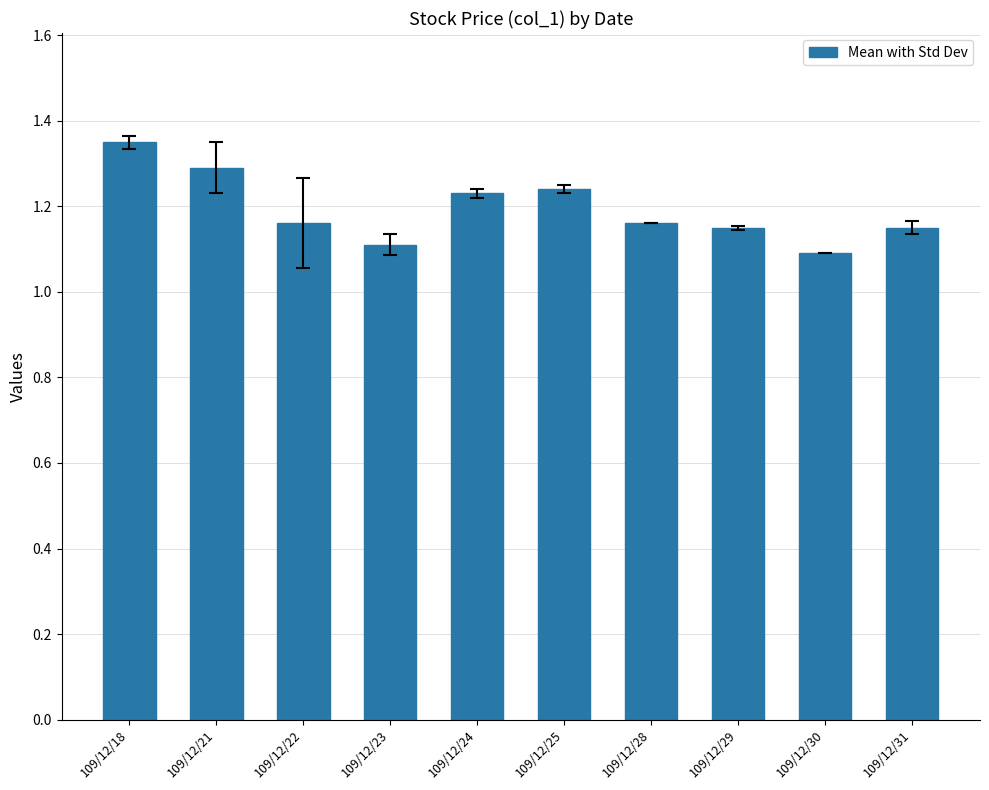

Does the chart contain stacked bars?

No